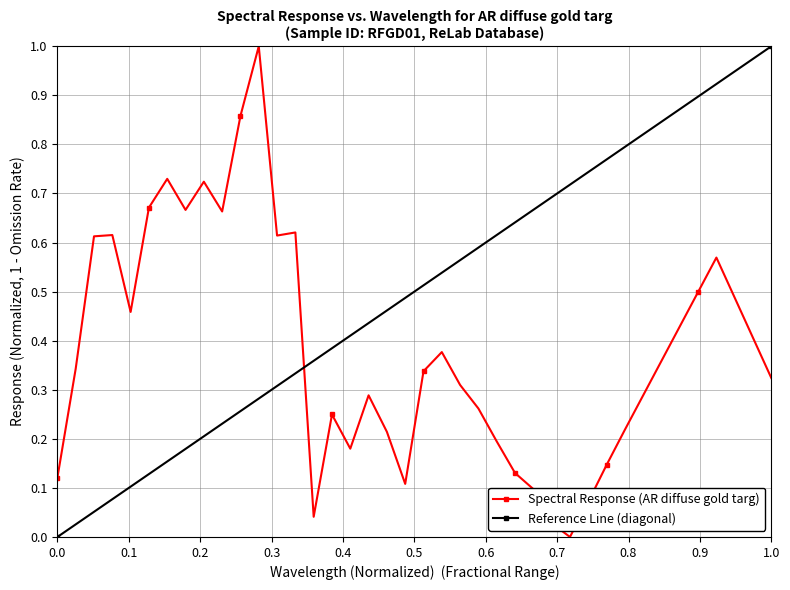

How many values in the Spectral Response (AR diffuse gold targ) series exceed 0?

39